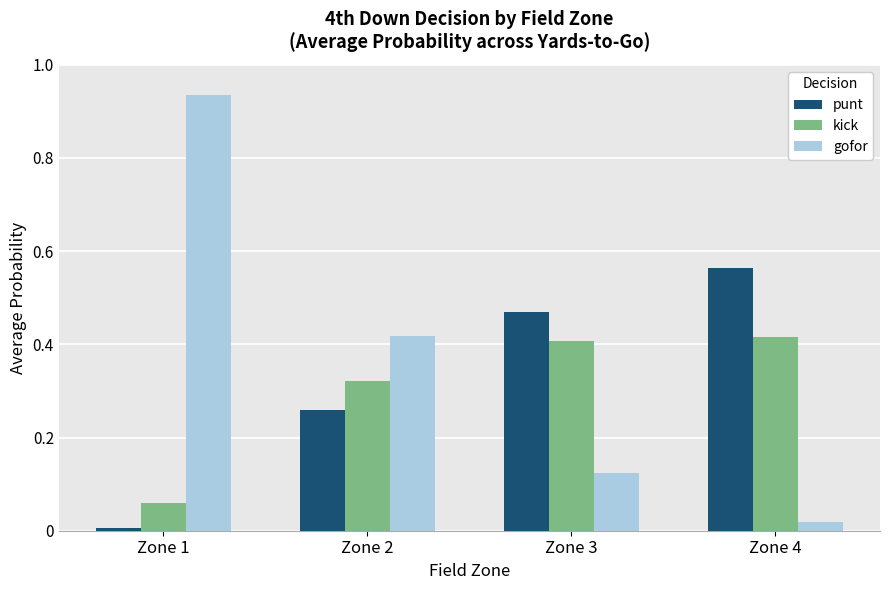

At which label is kick closest to 0?

Zone 1